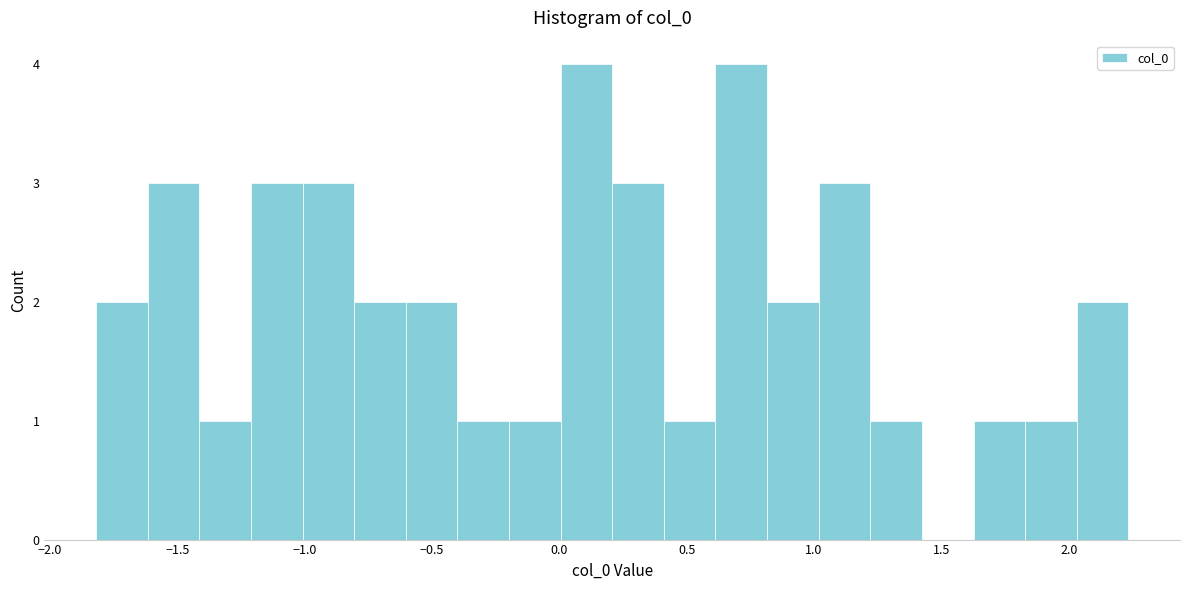

Reading left to right, list every bar in this chart as the range it spans on the x-axis followed by its height. Neither the bar edges nor the heights are printed on the chart, so give them approximately, as read against the axes.

-1.80 to -1.60: 2
-1.60 to -1.40: 3
-1.40 to -1.20: 1
-1.20 to -1.00: 3
-1.00 to -0.80: 3
-0.80 to -0.60: 2
-0.60 to -0.40: 2
-0.40 to -0.20: 1
-0.20 to 0.00: 1
0.00 to 0.20: 4
0.20 to 0.40: 3
0.40 to 0.60: 1
0.60 to 0.80: 4
0.80 to 1.00: 2
1.00 to 1.20: 3
1.20 to 1.40: 1
1.40 to 1.65: 0
1.65 to 1.85: 1
1.85 to 2.05: 1
2.05 to 2.25: 2